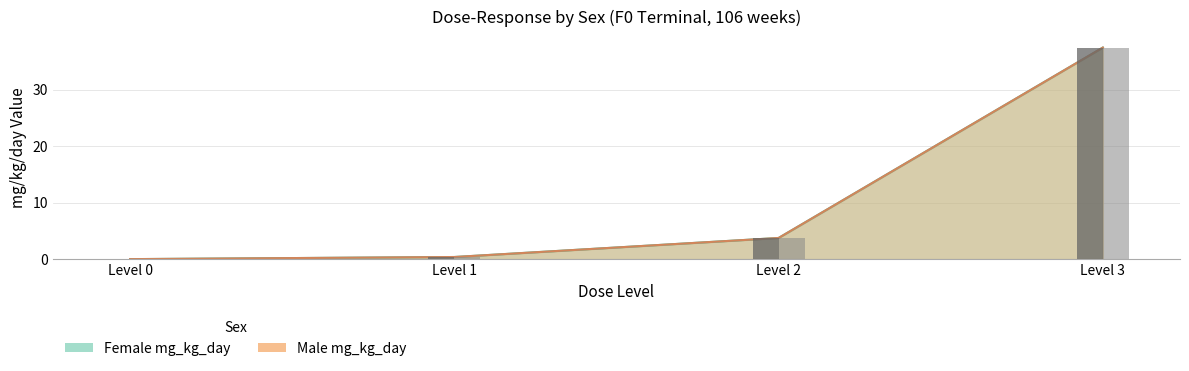

Which series changed the most between Level 1 and Level 2?

Female mg_kg_day